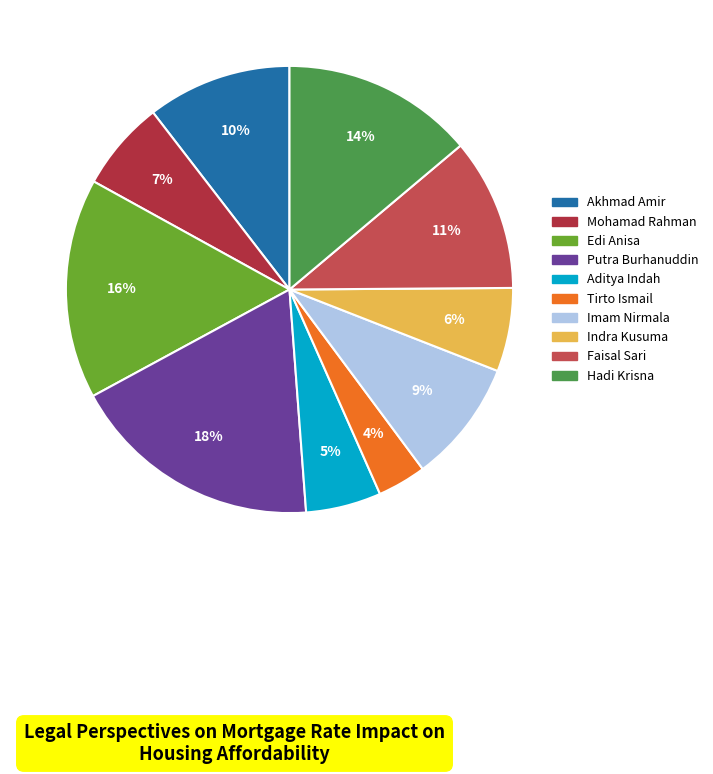

Is there a majority slice in this chart?

No